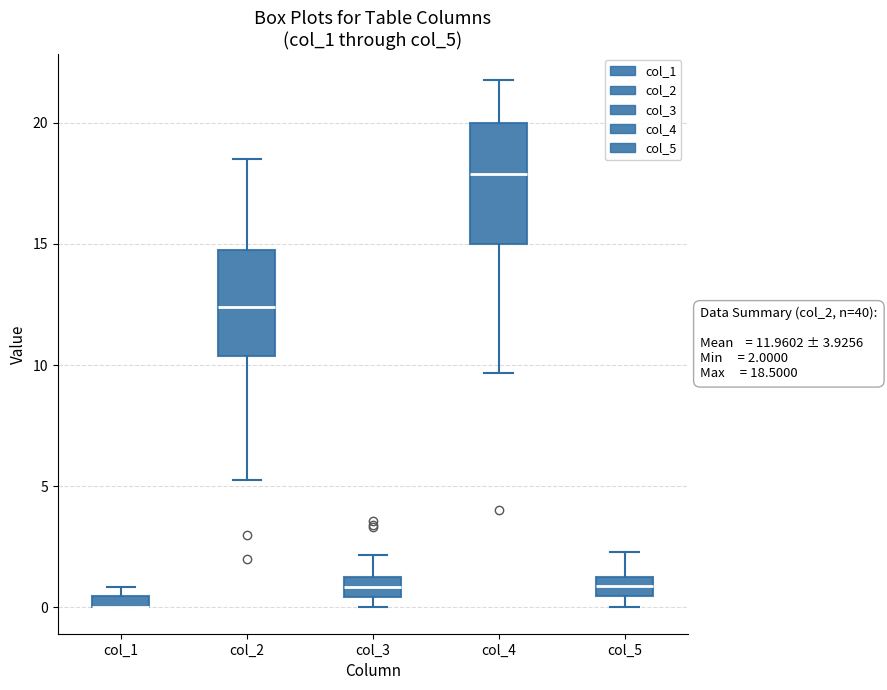

Which box is the tallest, from its lower edge to its upper edge?

col_4